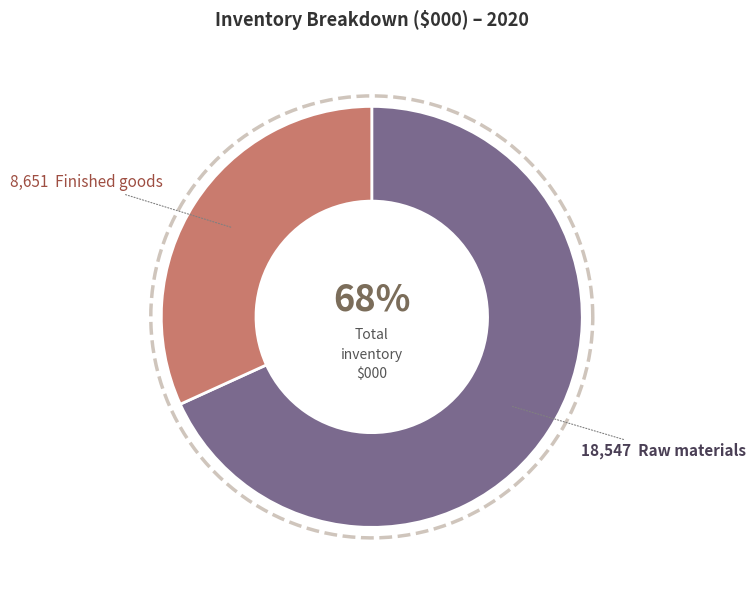

Is the sum of Raw materials and Finished goods greater than half?

Yes